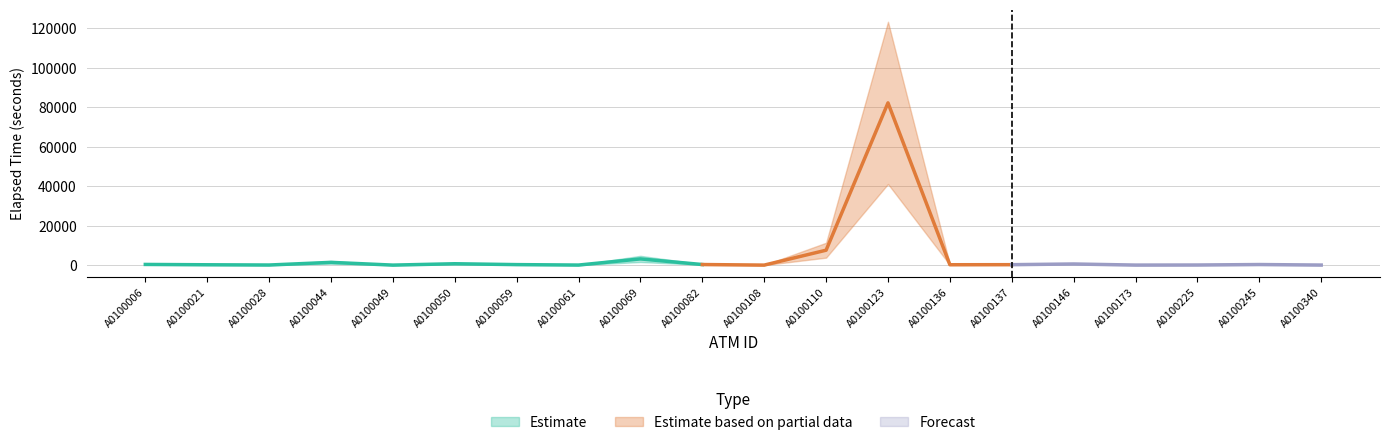

Is it true that Mean Elapsed Time equals 0 at A0100108?

True